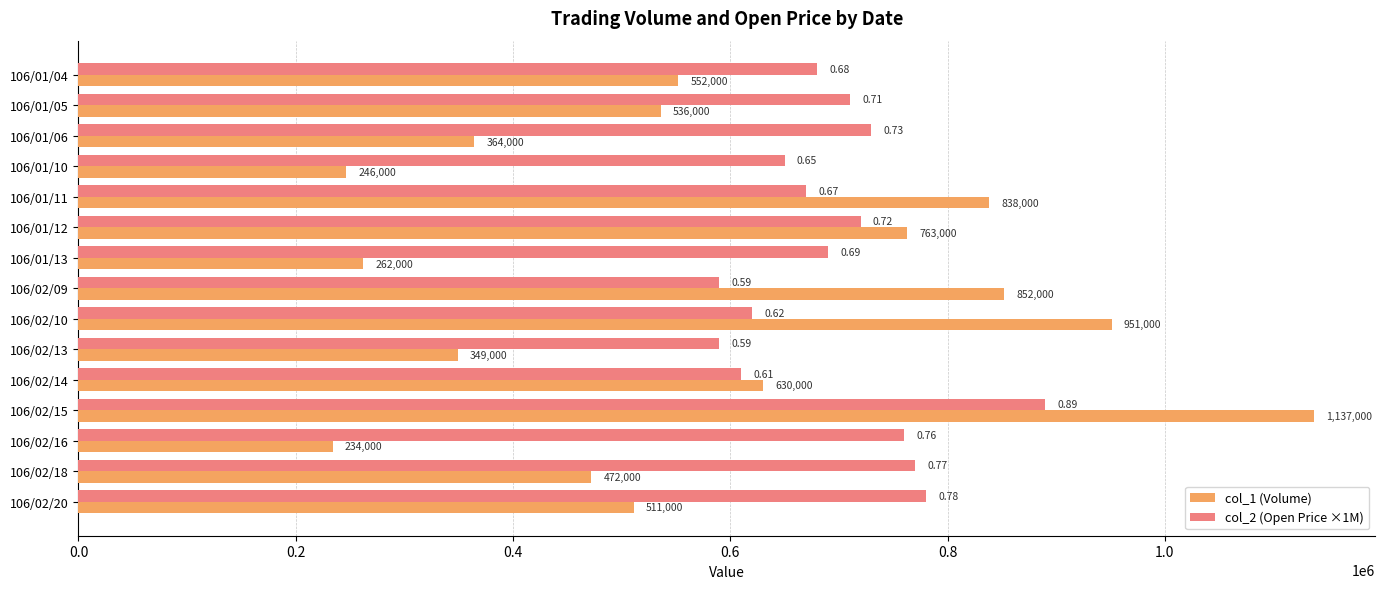

What are all the series names shown in the legend?

col_1 (Volume), col_2 (Open Price ×1M)